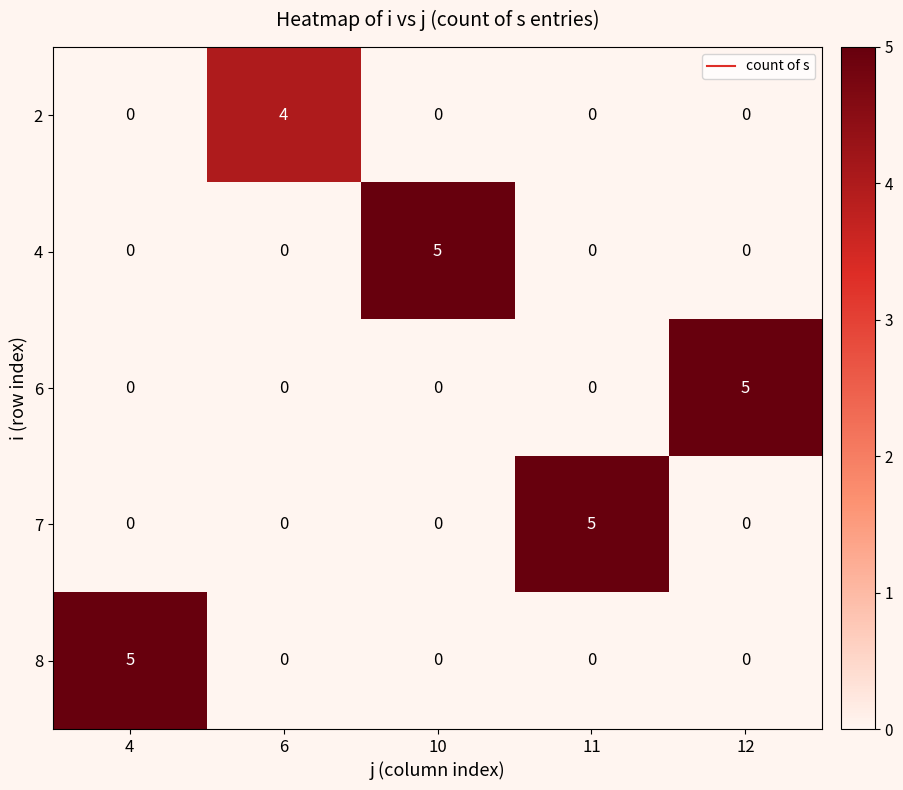

Reading left to right, extract all data points from this chart.

2: 0	4	0	0	0
4: 0	0	5	0	0
6: 0	0	0	0	5
7: 0	0	0	5	0
8: 5	0	0	0	0